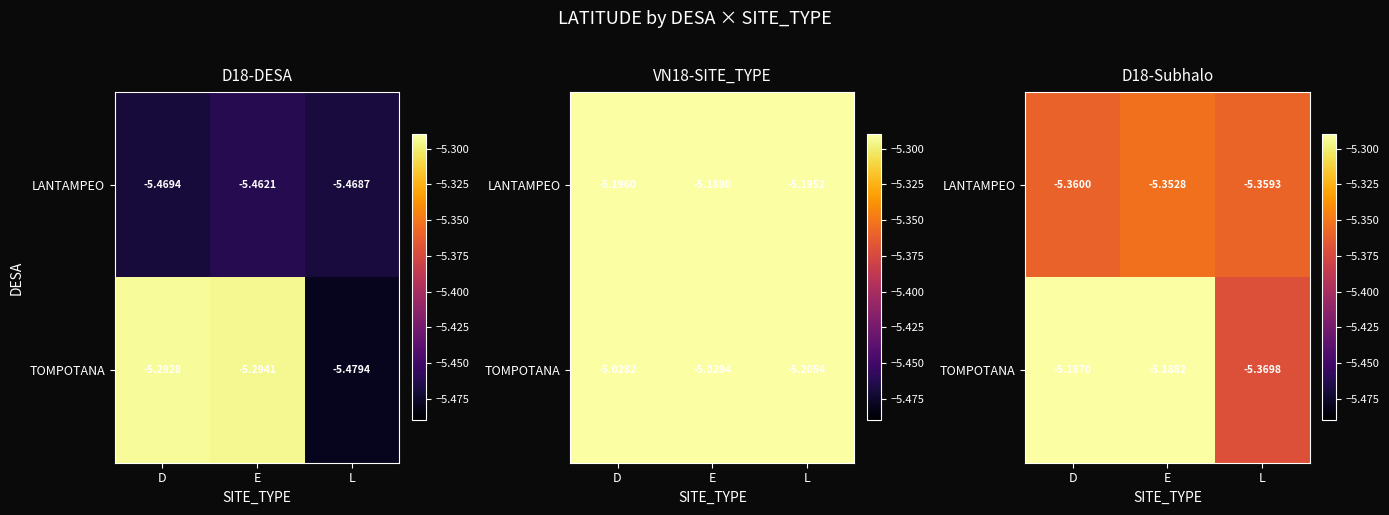

At which category is the sum across all series the highest?

E